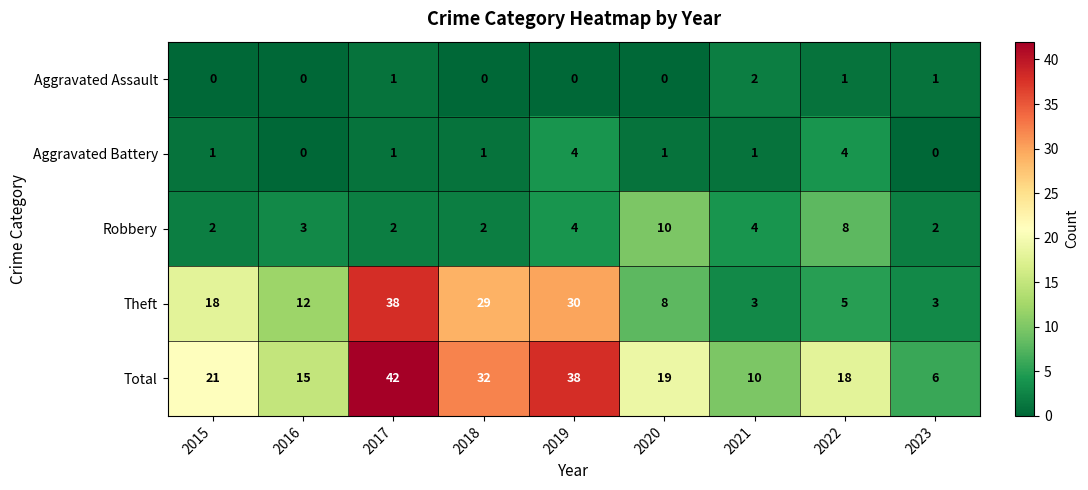

What value does the Robbery series have at 2019?

4